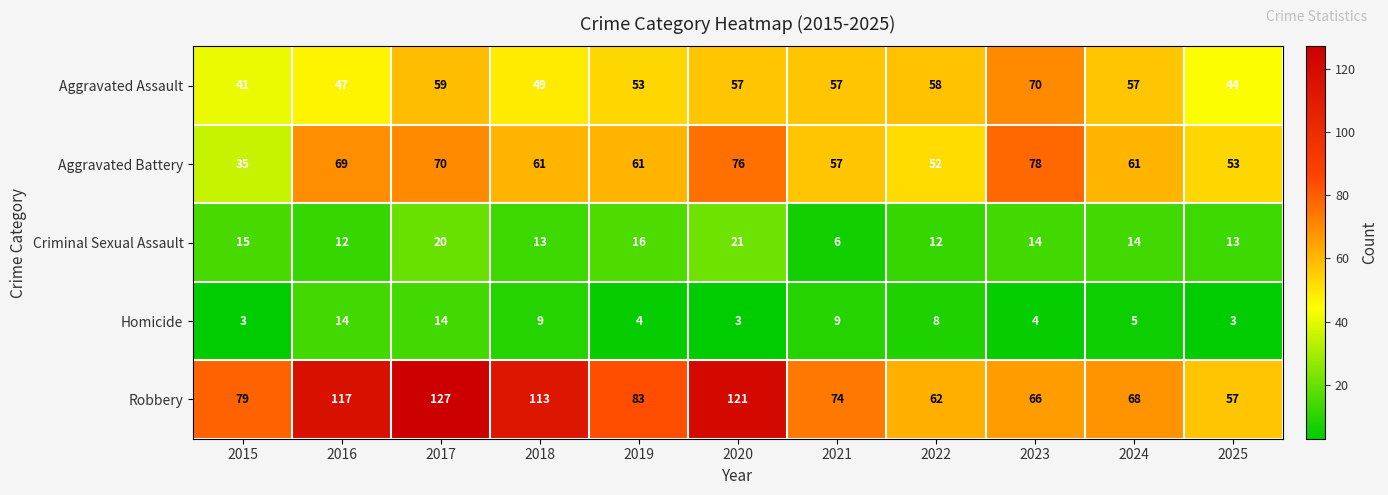

At which label is Homicide closest to 8?

2022